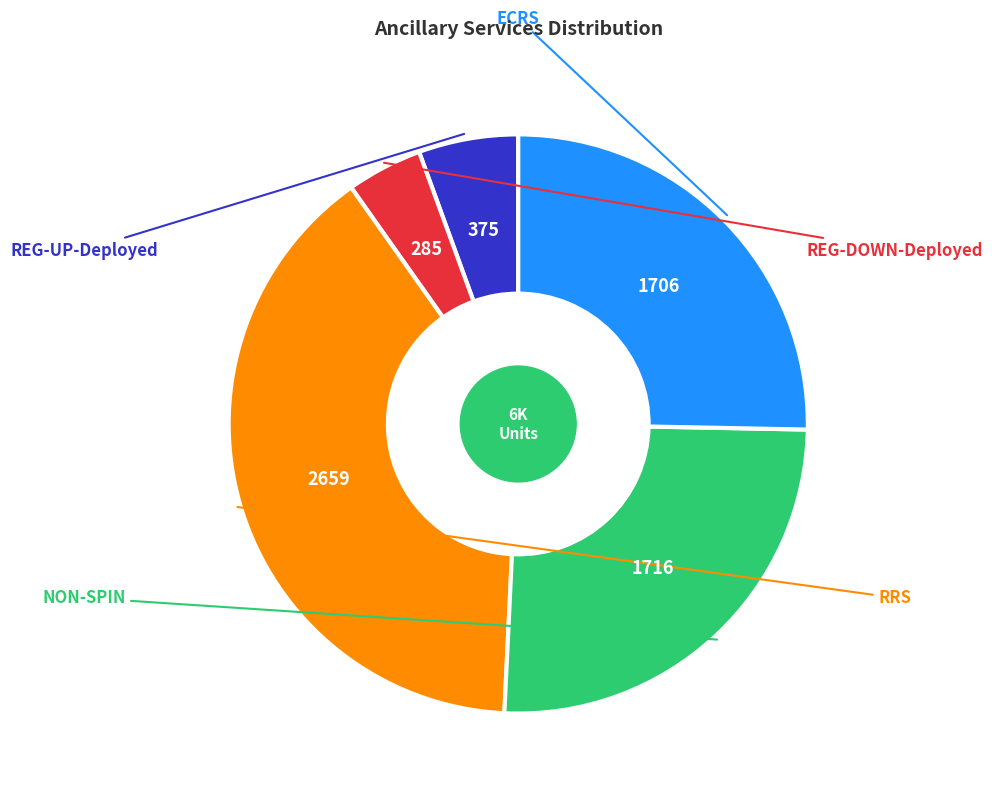

What is the largest slice in the pie chart?

RRS